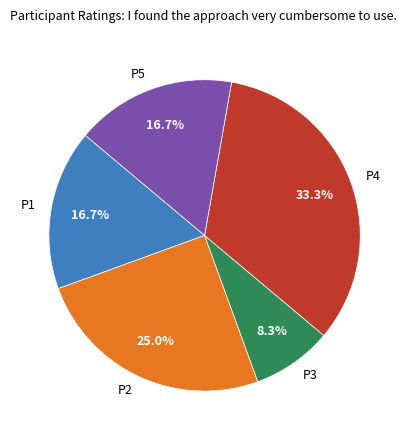

What is the ratio of the value at P3 to the value at P5?

0.5